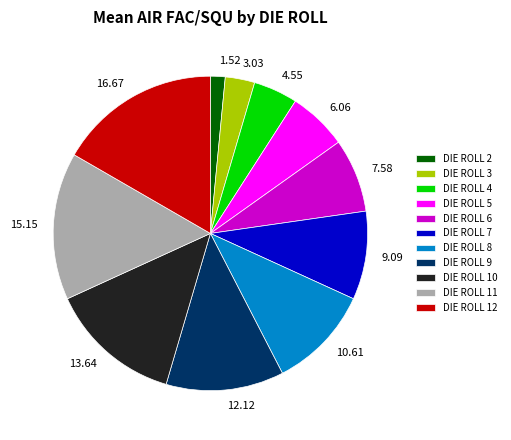

Approximately how many times larger is the value at DIE ROLL 8 compared to DIE ROLL 12?

0.6